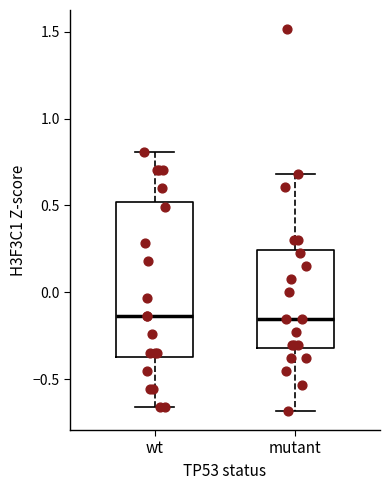

Which box is the tallest, from its lower edge to its upper edge?

wt